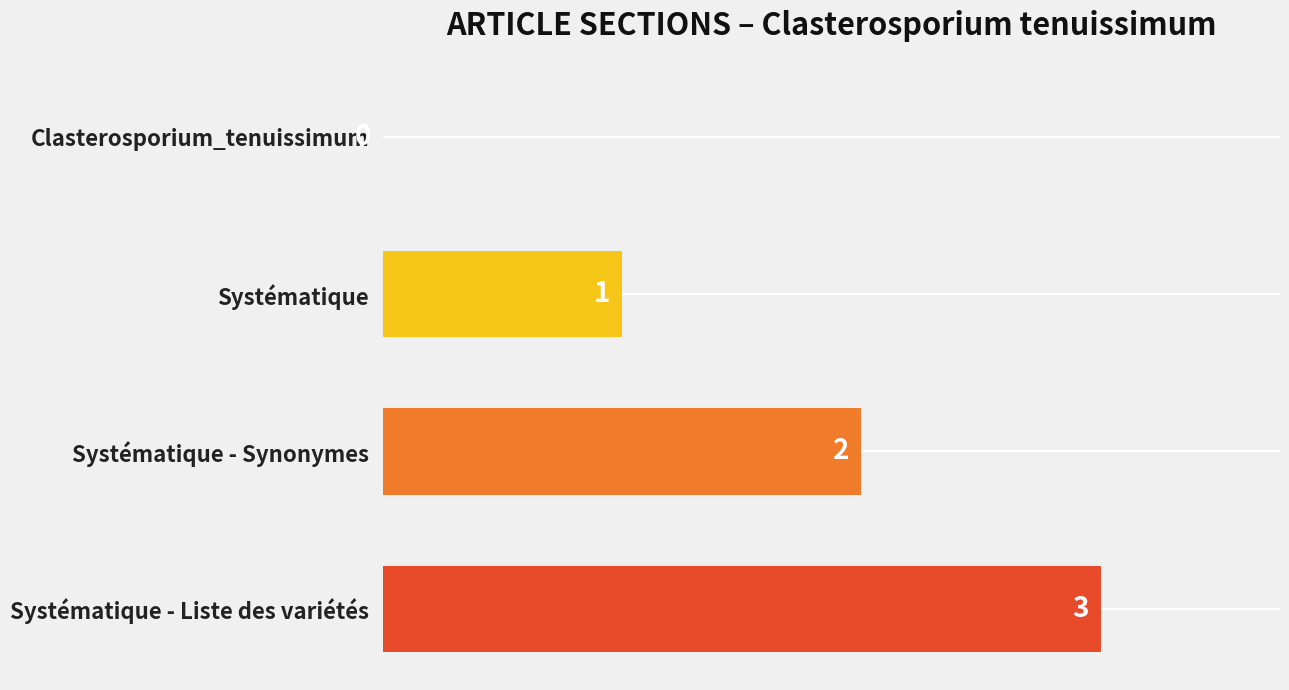

Where is the data nearest to the value 1?

Systématique